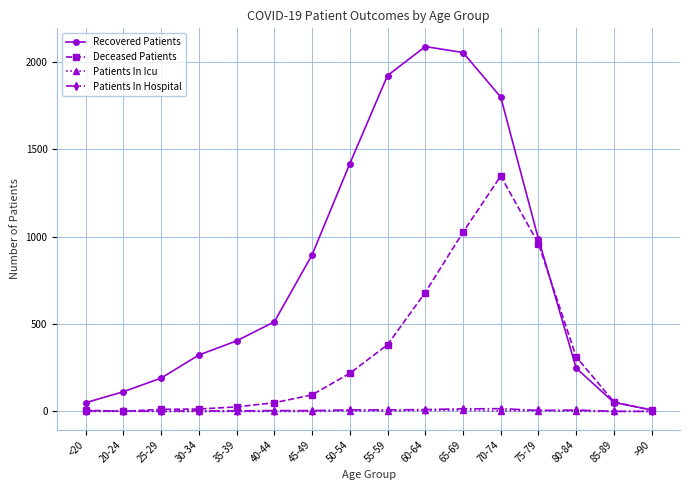

What is the greatest value displayed?

2089